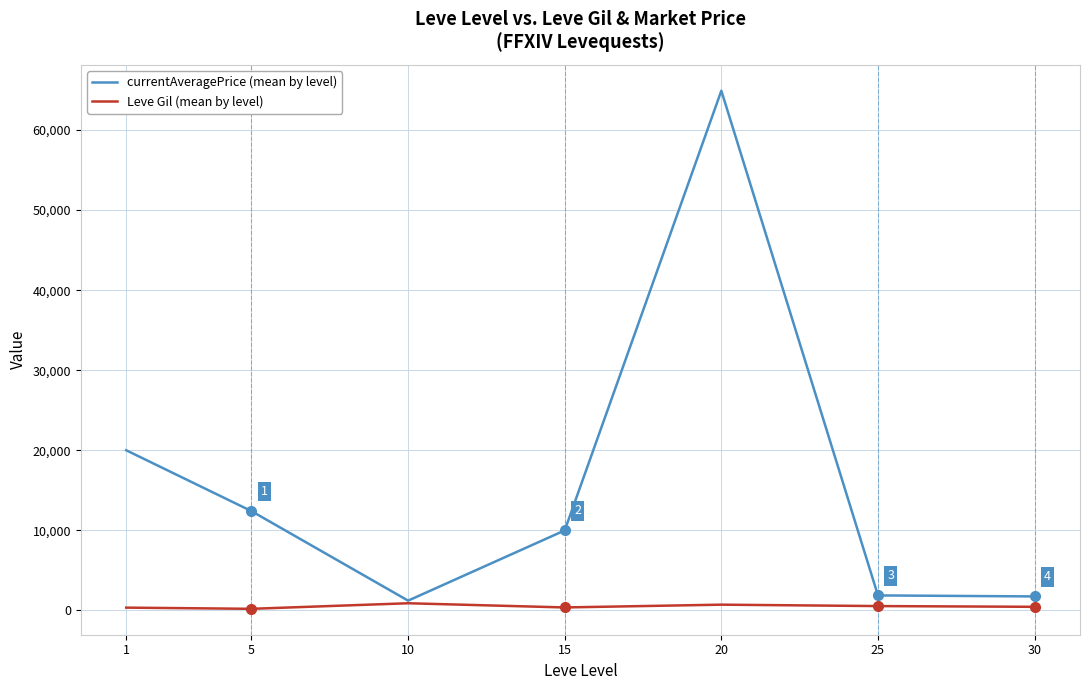

What is the difference between the currentAveragePrice (mean by level) values at 5 and 10?

11181.3